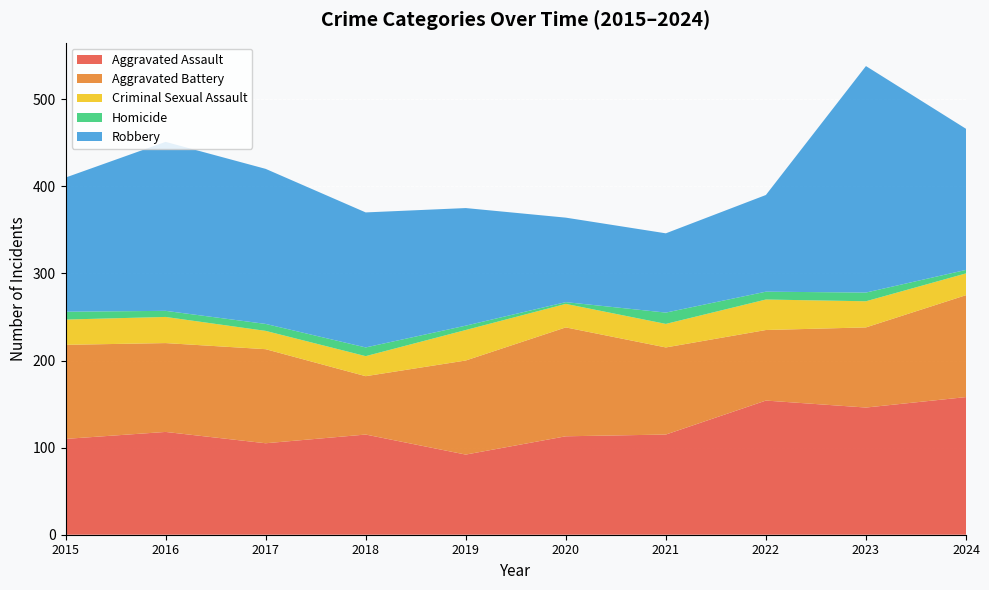

Is it true that Criminal Sexual Assault equals 20 at 2015?

False